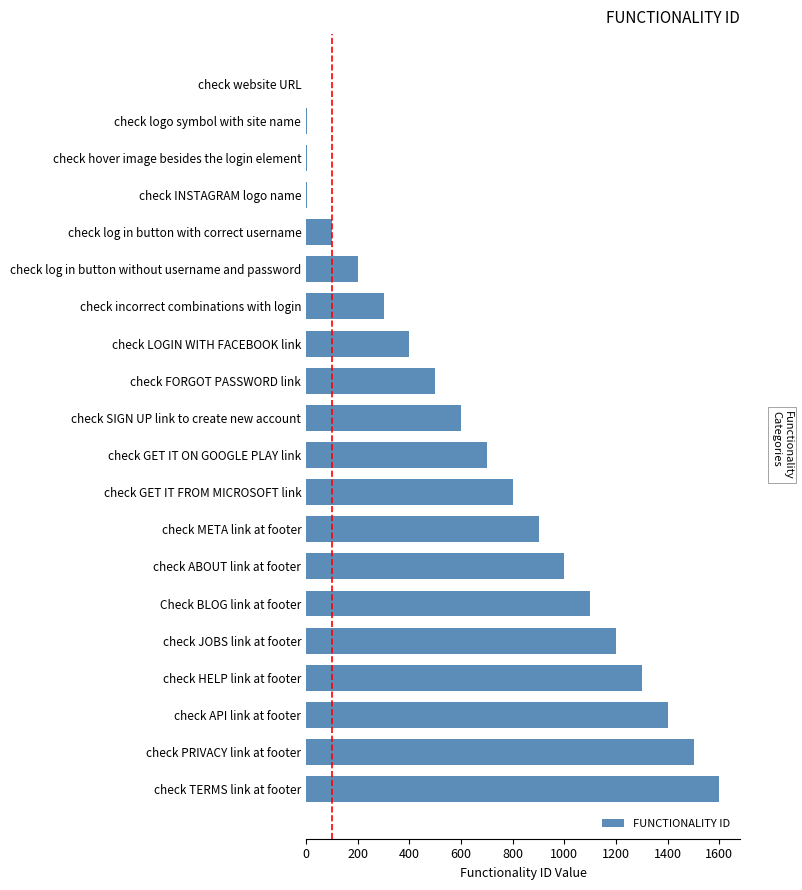

What is the sum of the values at check FORGOT PASSWORD link and check log in button without username and password?

700